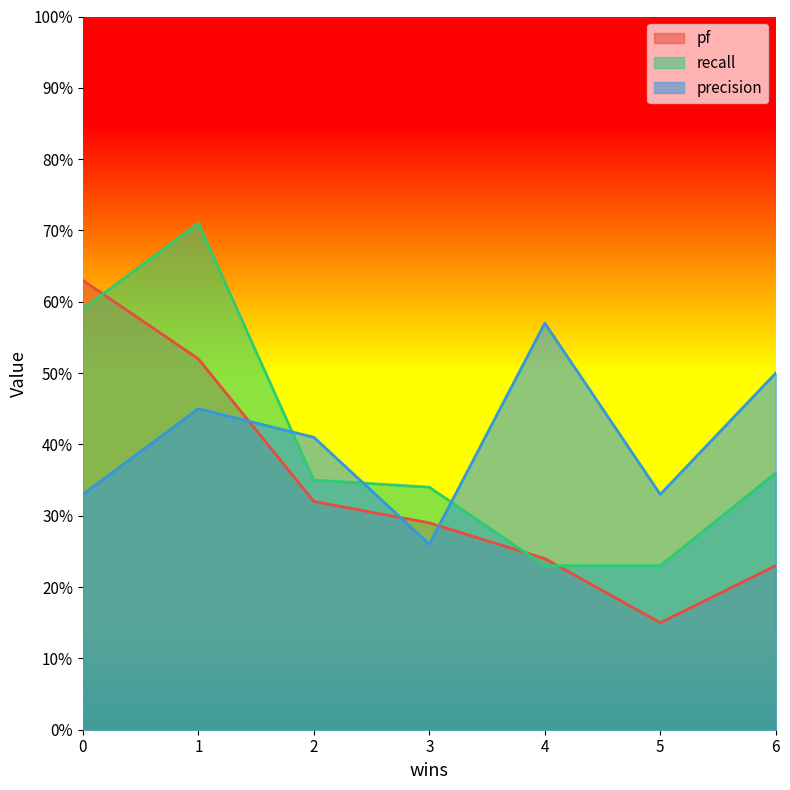

Reading left to right, list all the values displayed in this chart.

pf: 0.6	0.5	0.3	0.3	0.2	0.1	0.2
recall: 0.6	0.7	0.3	0.3	0.2	0.2	0.4
precision: 0.3	0.5	0.4	0.3	0.6	0.3	0.5